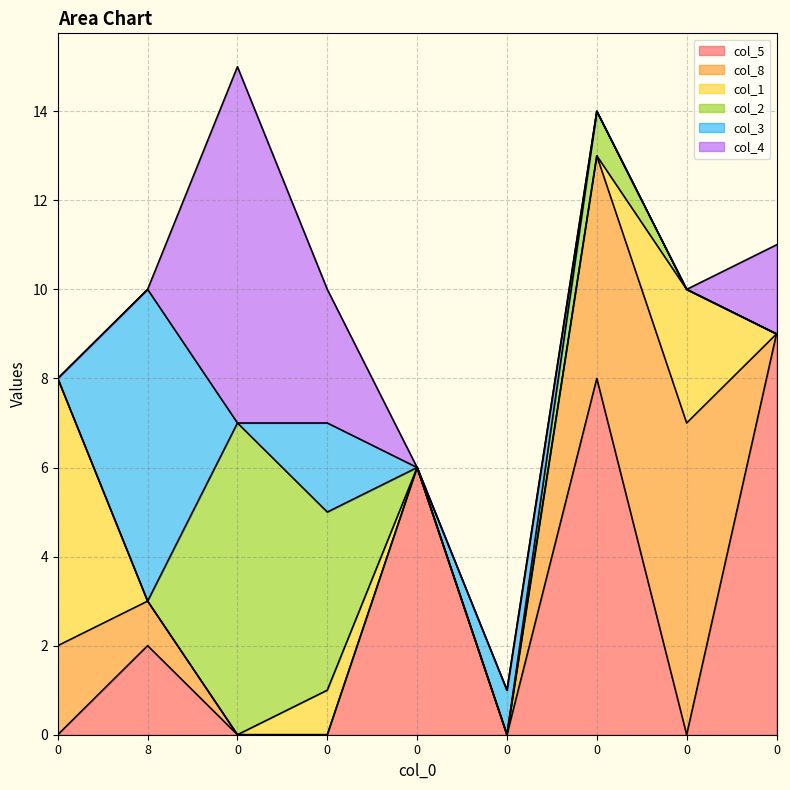

How many values in the col_3 series exceed 0?

3